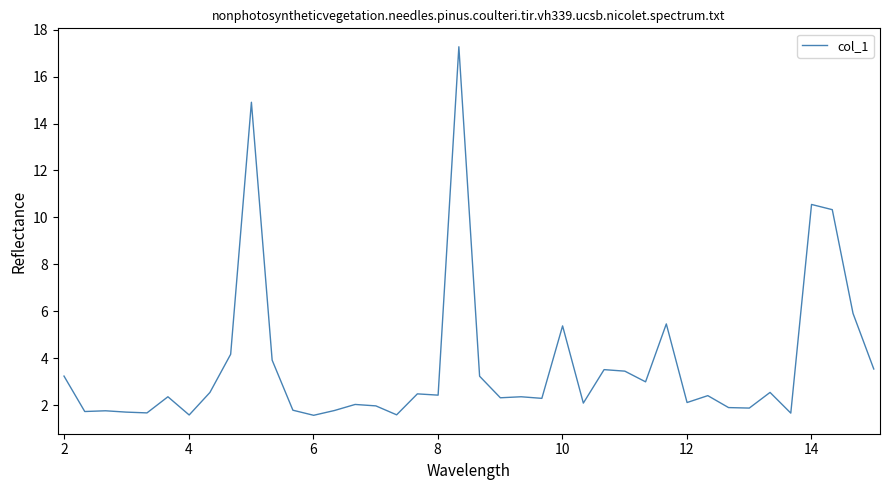

What is the greatest value displayed?

17.3